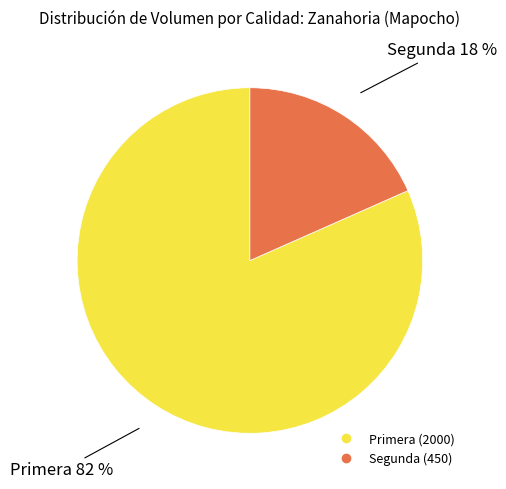

True or false: Segunda accounts for 25% of the total.

False